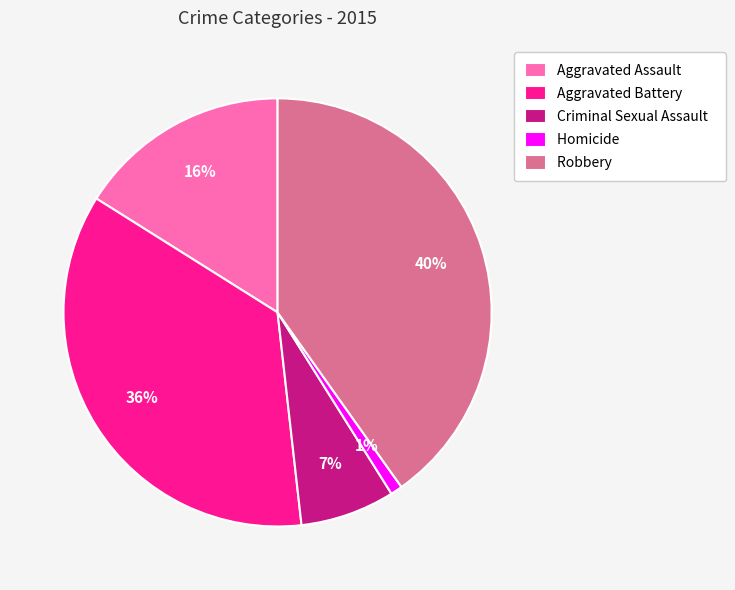

To the nearest percent, what portion does Aggravated Assault represent?

16%